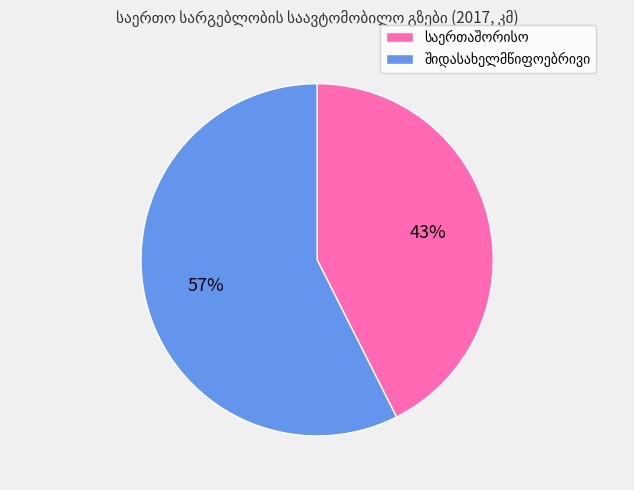

How many slices are in this pie chart?

2